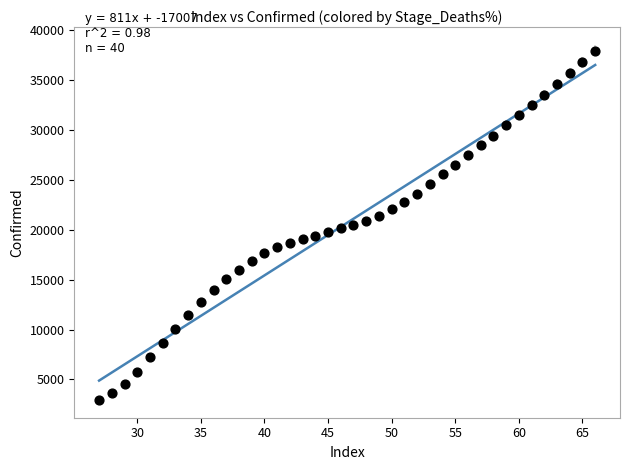

How many points are shown in the scatter plot?

40